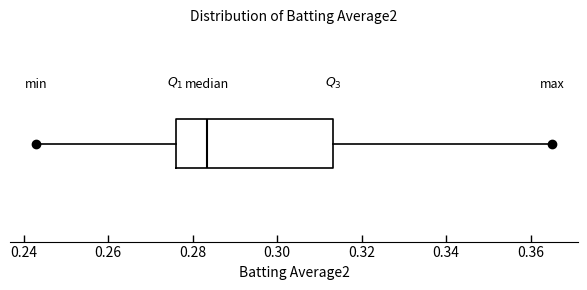

Read this box plot against the x-axis: the position of the median line, the range covered by the box, and the ends of both whiskers. The values are not printed on the chart, so give them approximately, as read against the axis.

median 0.284, box 0.276 to 0.314, whiskers 0.244 to 0.366